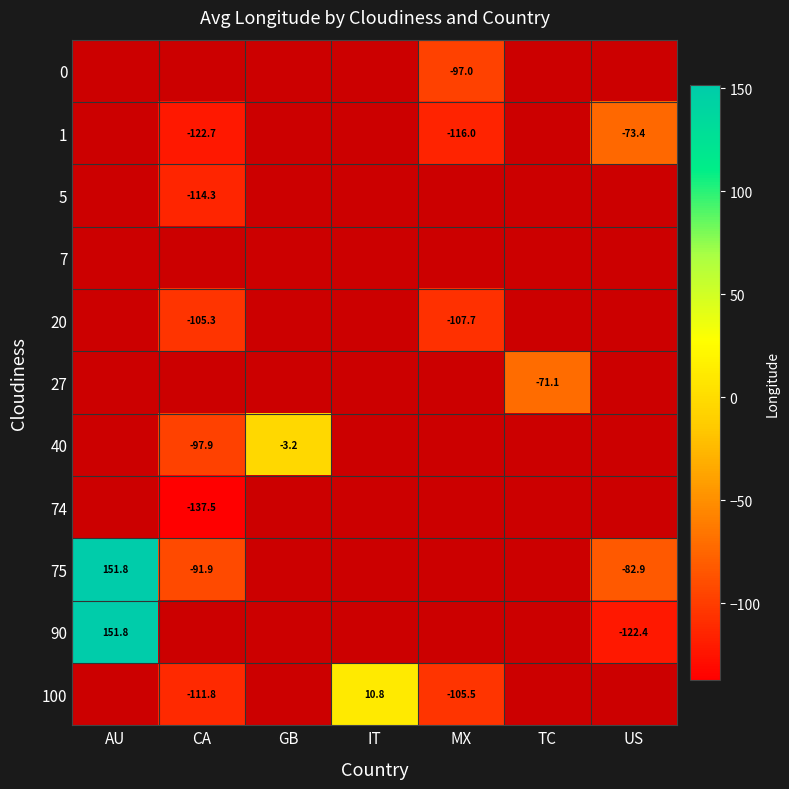

What is the minimum value shown in the chart?

-137.5